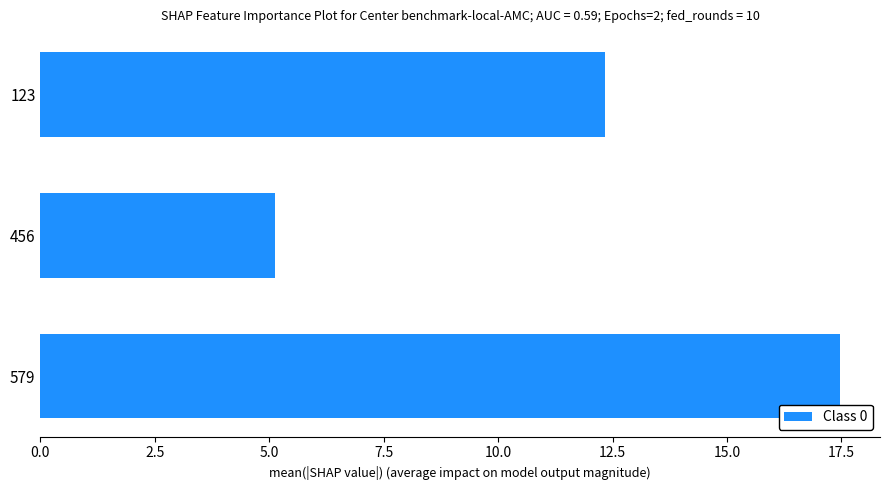

What is the difference between the maximum and minimum values?

12.3